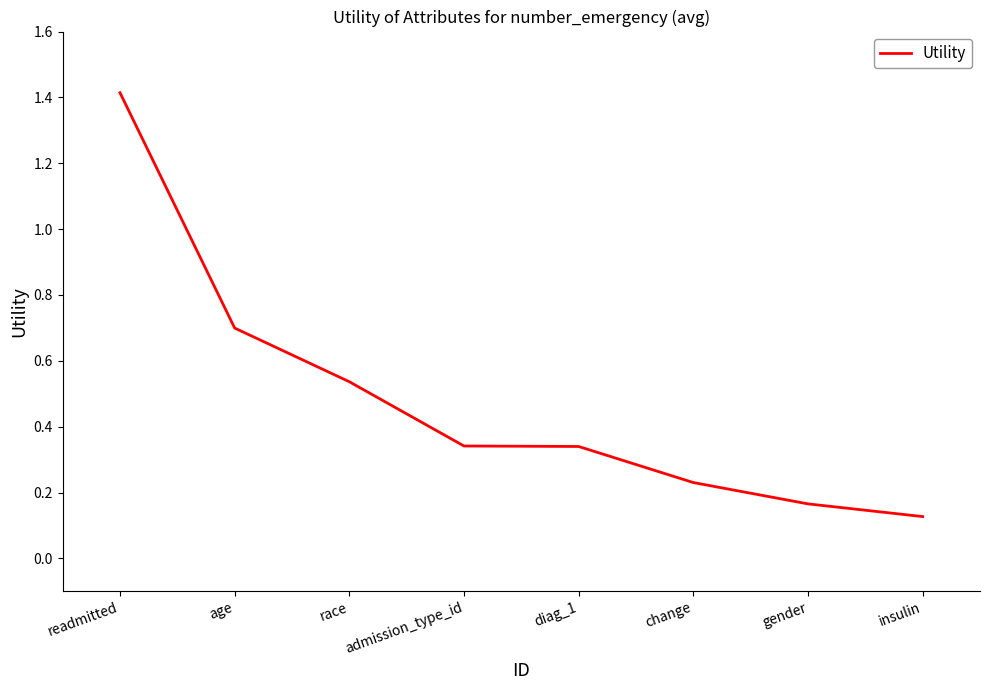

What is the approximate value at readmitted?

1.4